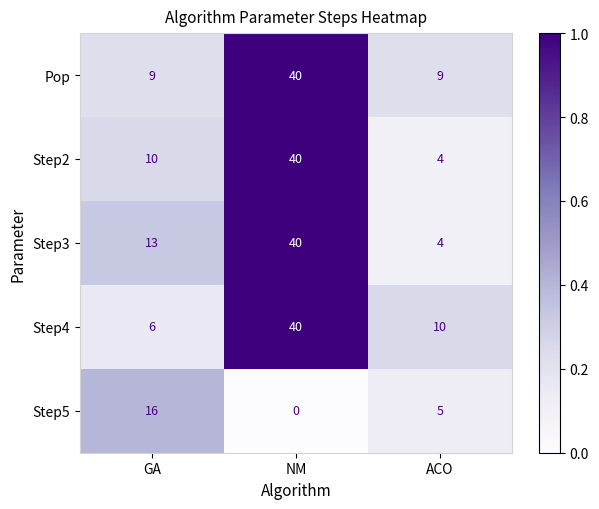

At how many categories does at least one series exceed 0?

3